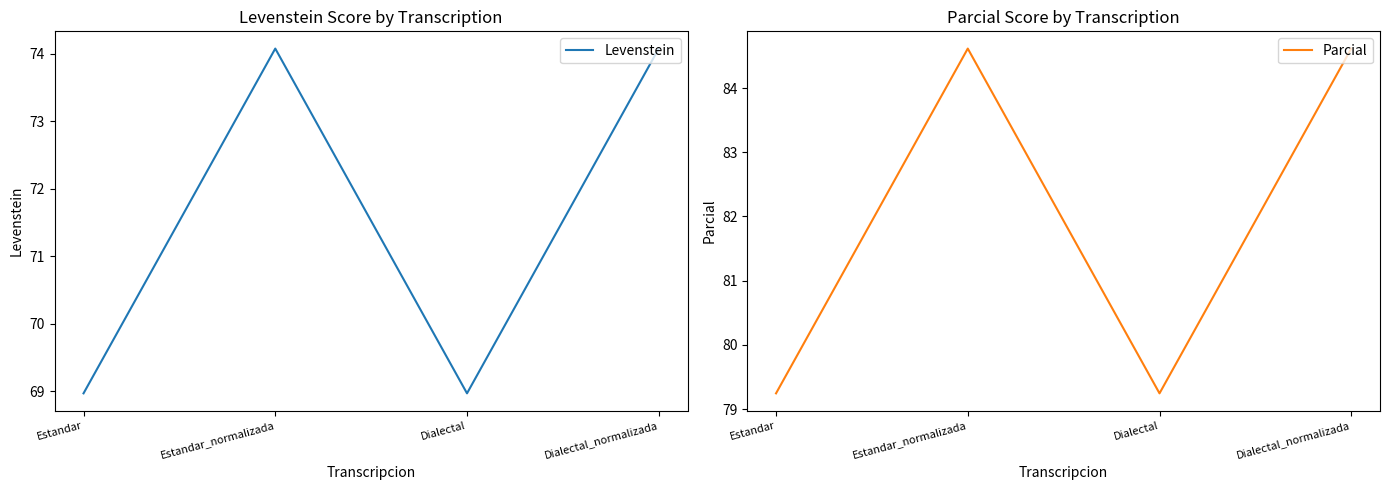

Where is Parcial nearest to the value 81?

Estandar